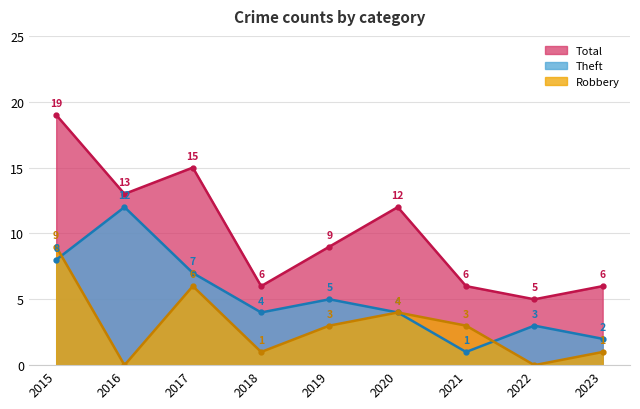

How many lines are shown in the chart?

3